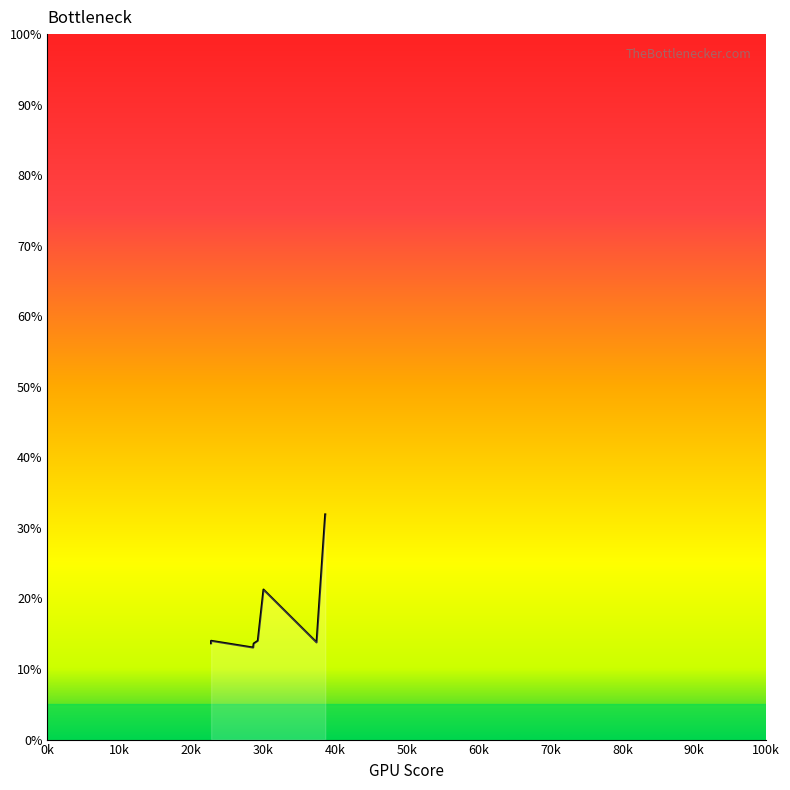

How many series are shown in this chart?

1